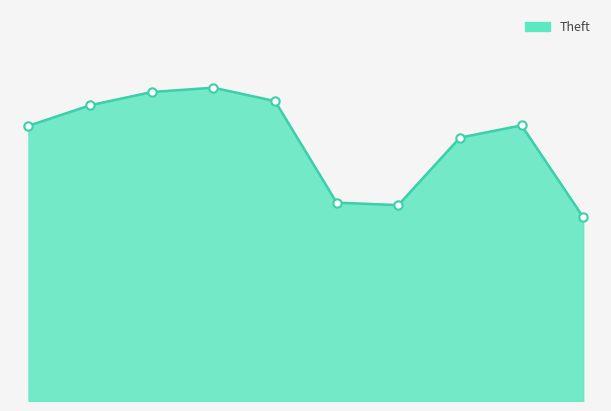

What is the sum of all values?

543921